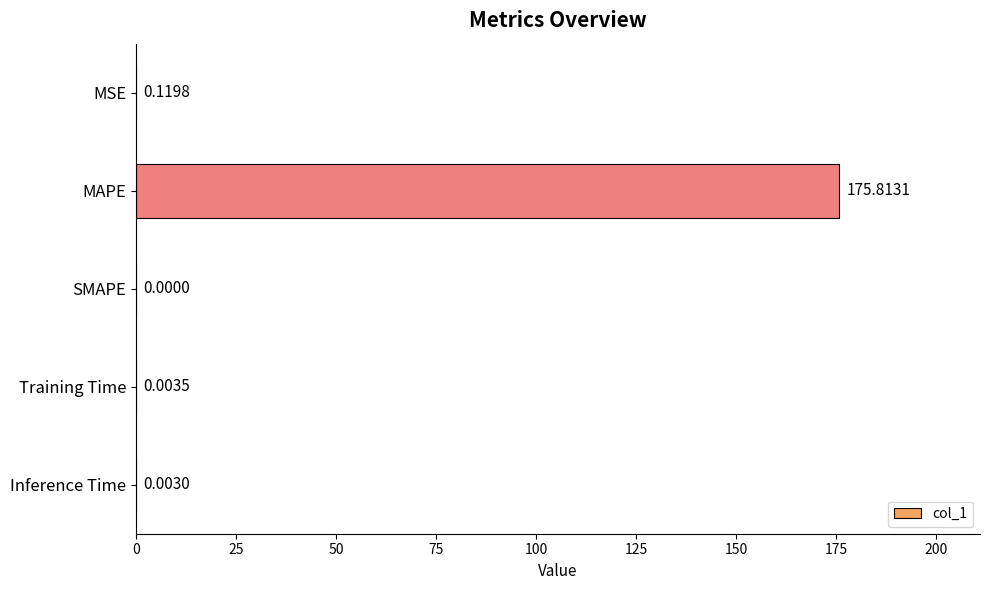

Which has a higher value, Inference Time or SMAPE?

Inference Time